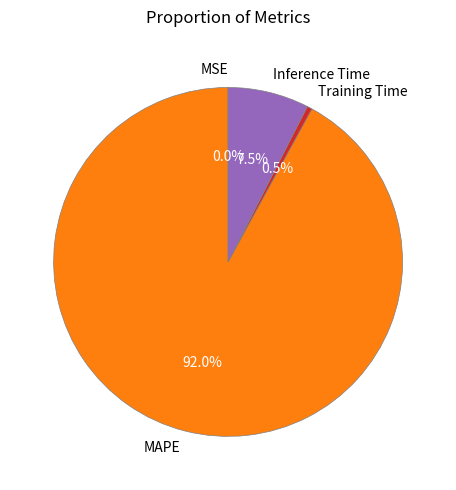

Which has a higher value, Inference Time or Training Time?

Inference Time